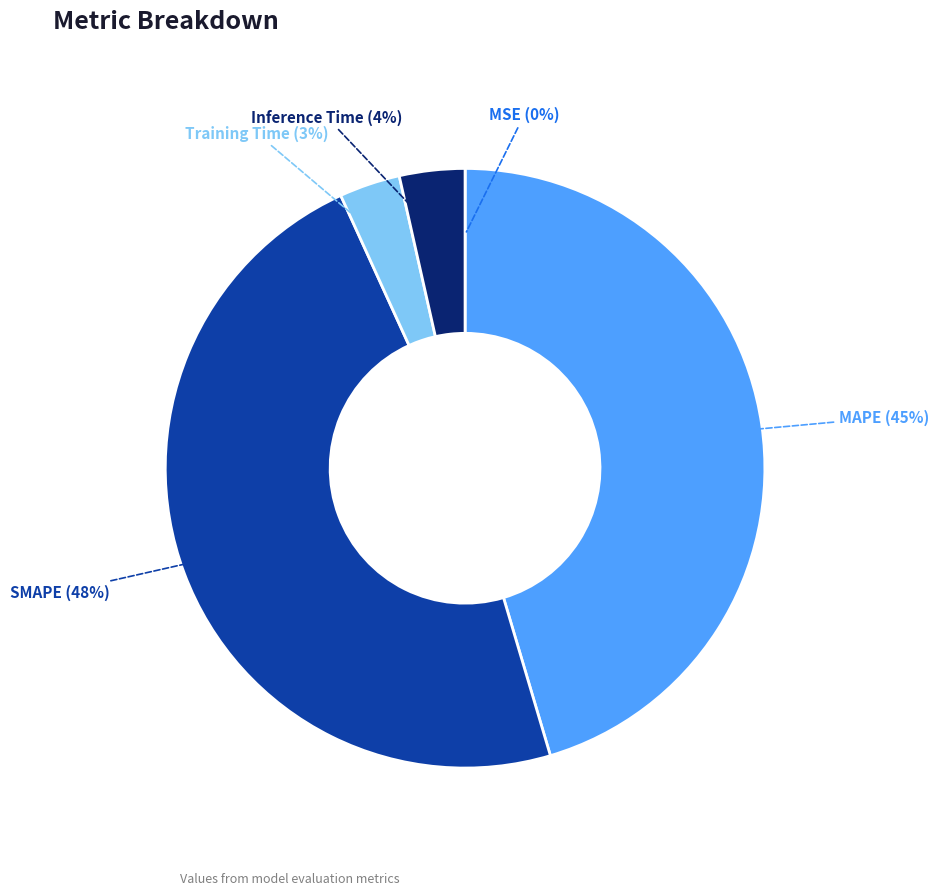

Does any single category account for the majority?

No